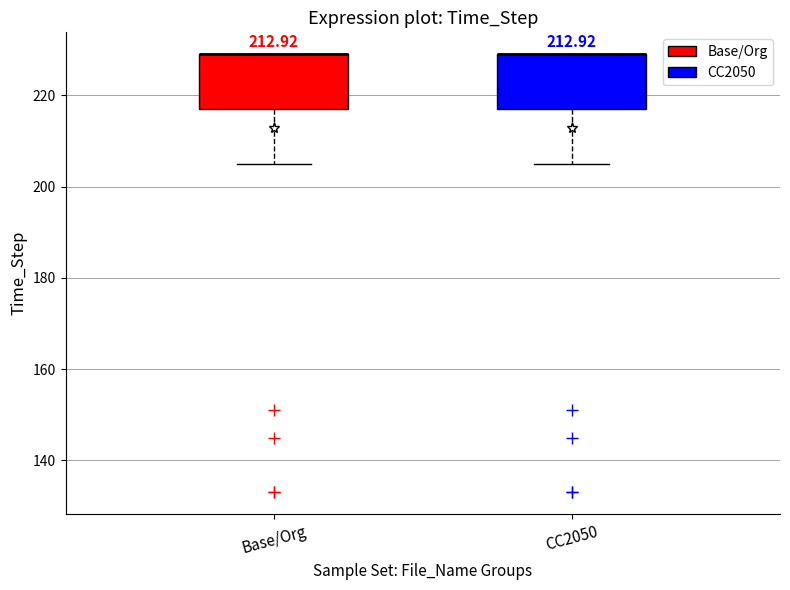

Reading left to right, read every box against the y-axis: the position of its median line, the range the box covers, and the ends of its whiskers. The values are not printed on the chart, so give them approximately, as read against the axis.

Base/Org: median 230 (drawn on the box's upper edge), box 218 to 230, whiskers 206 to 230
CC2050: median 230 (drawn on the box's upper edge), box 218 to 230, whiskers 206 to 230